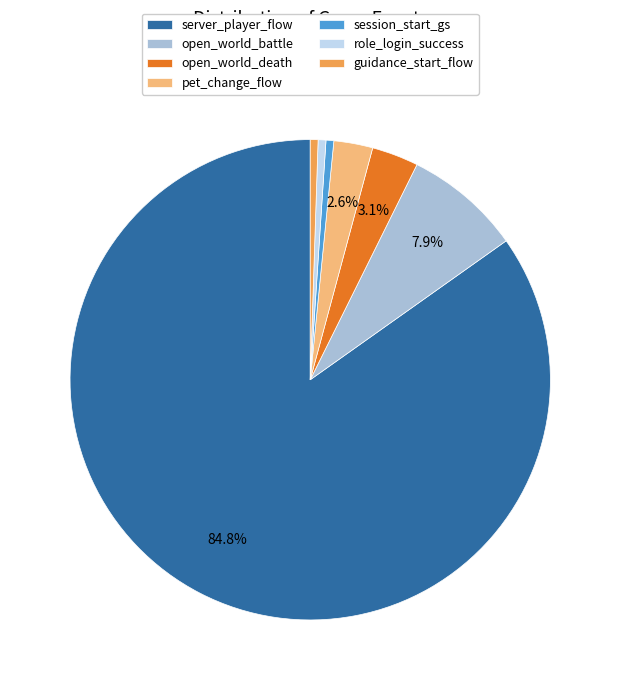

Between open_world_death and server_player_flow, which is larger?

server_player_flow